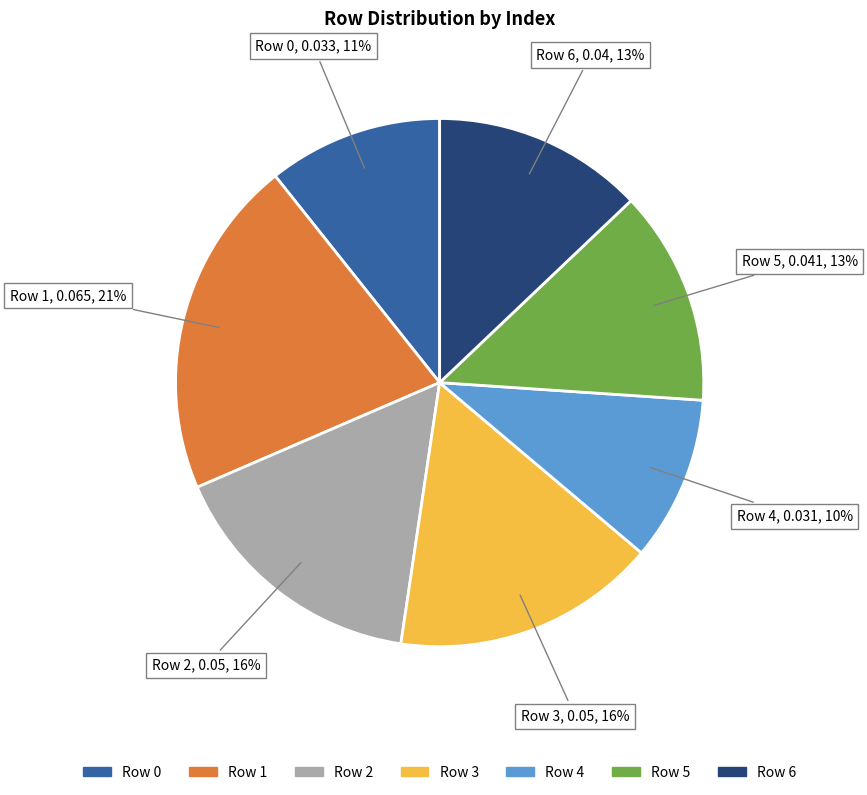

Is there a majority slice in this chart?

No